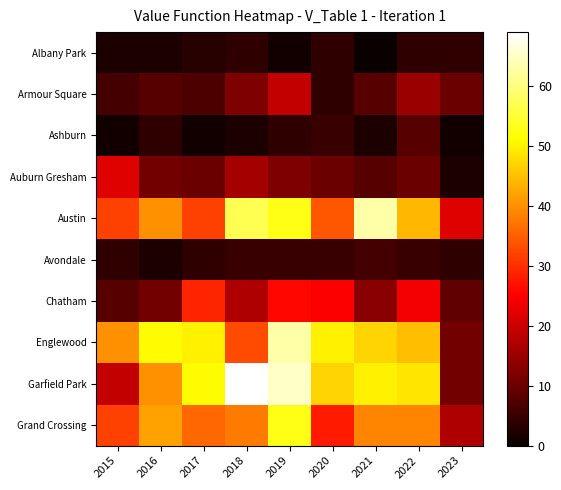

Which series has the widest spread of values?

Garfield Park